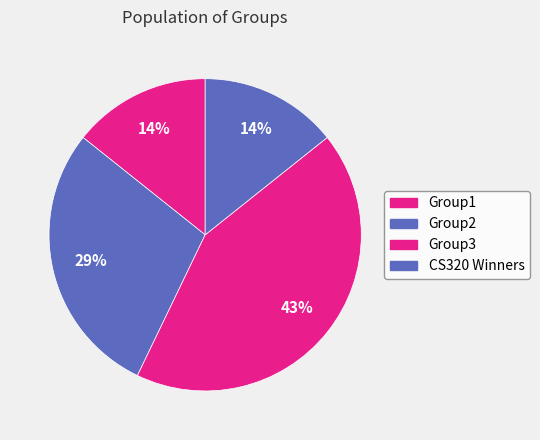

Is the sum of Group3 and CS320 Winners greater than half?

Yes